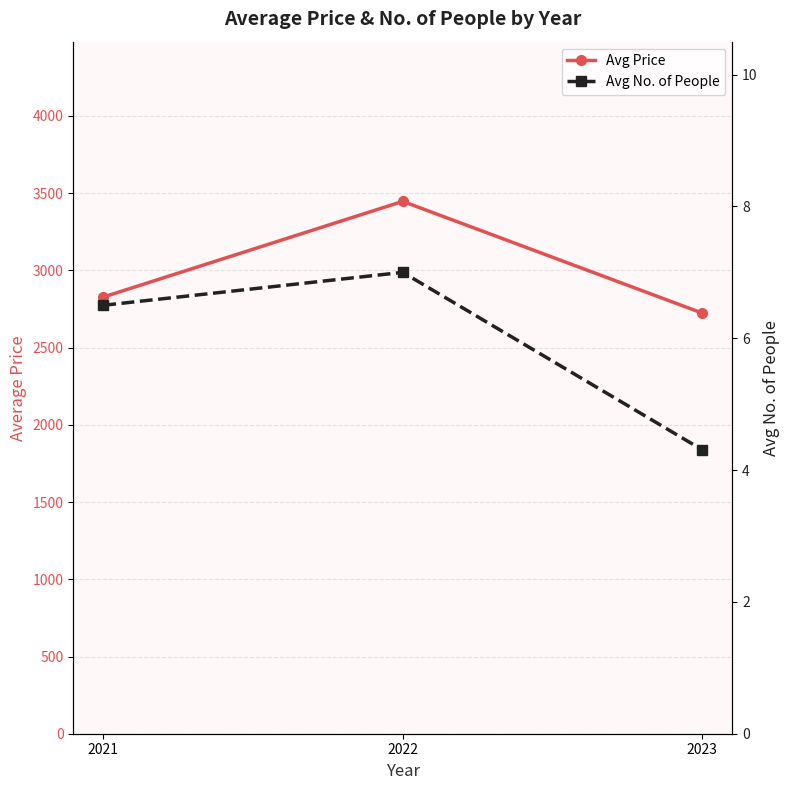

Does the chart display data point markers on the line(s)?

Yes